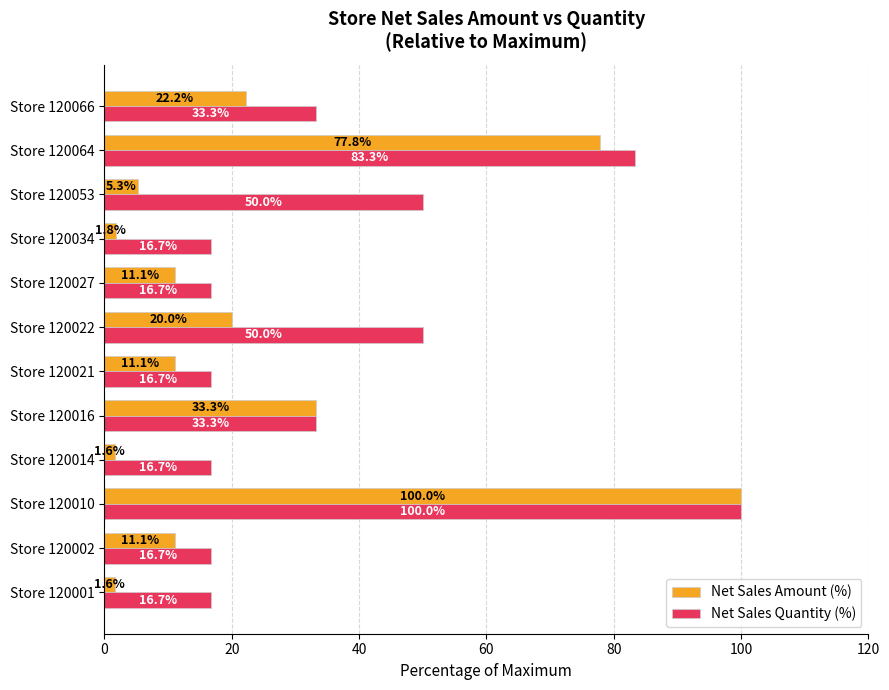

What is the average value of the Net Sales Quantity (%) series?

37.5